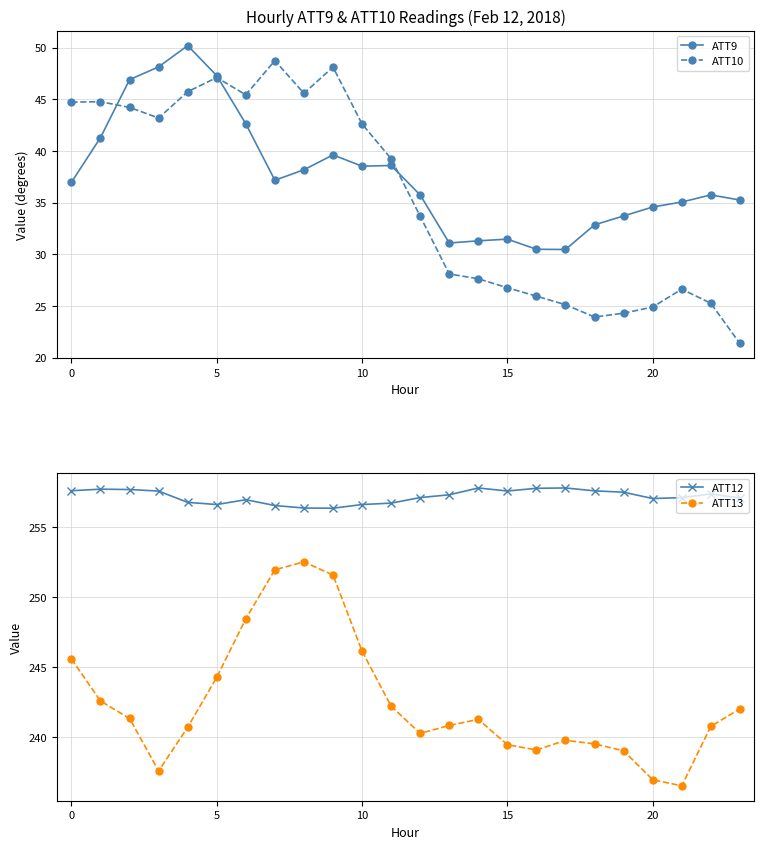

Which series has the largest range (max minus min)?

ATT10